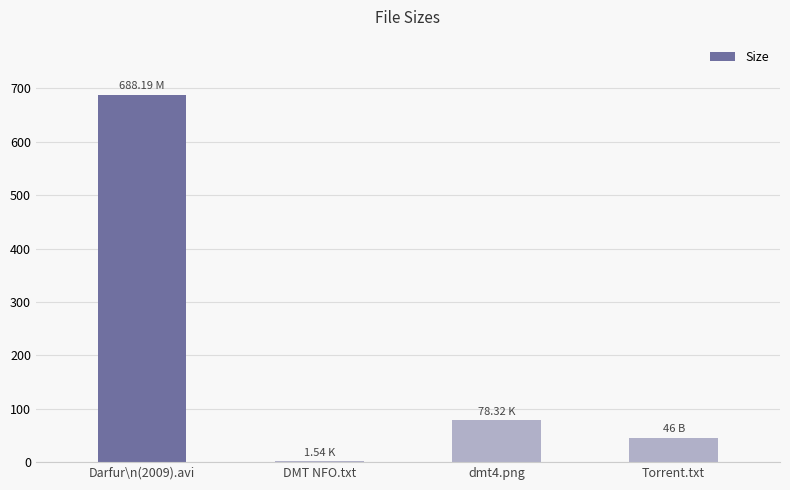

What is the maximum value shown in the chart?

688.2